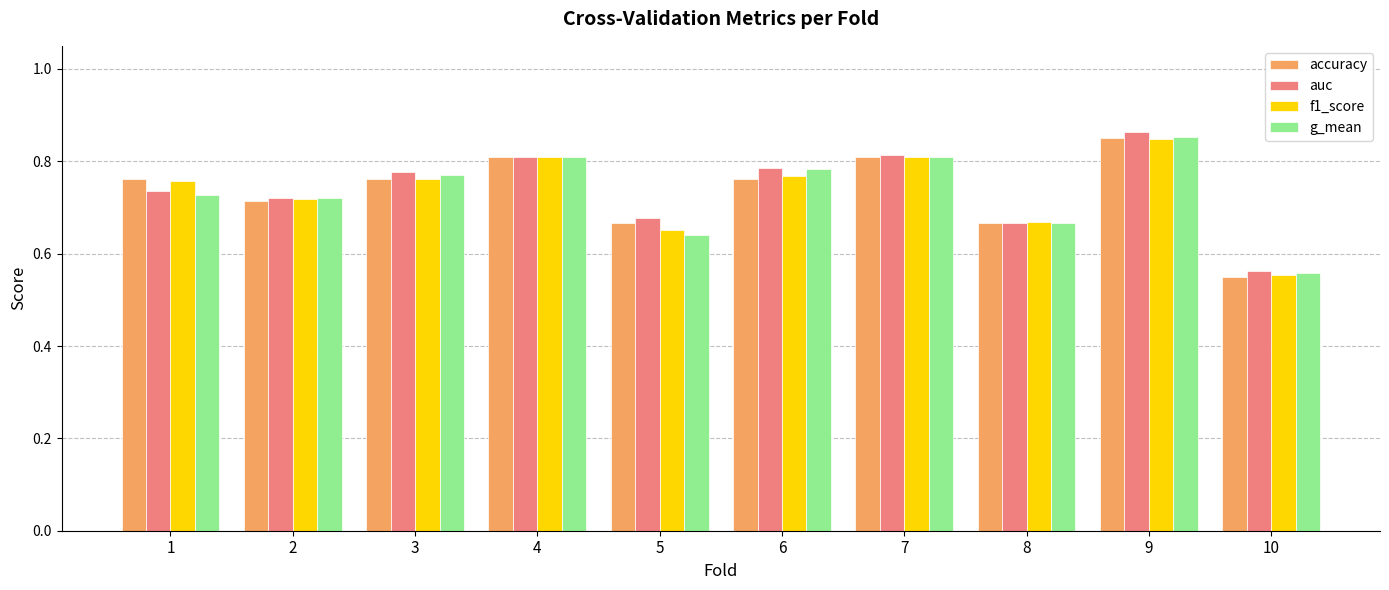

What is the sum of all accuracy values?

7.4